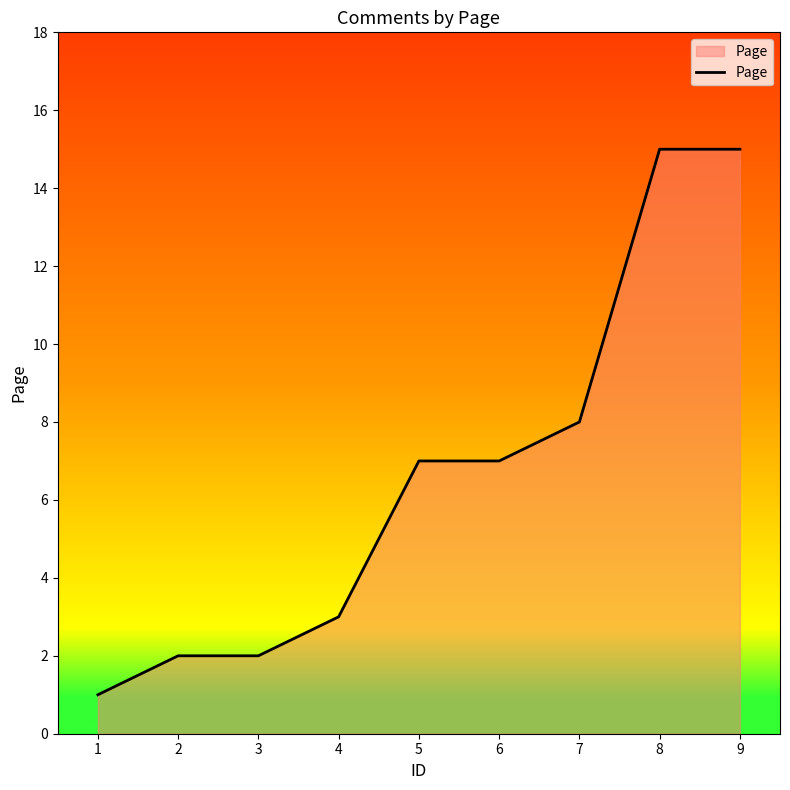

The chart shows a value of 0 at 2. True or false?

False